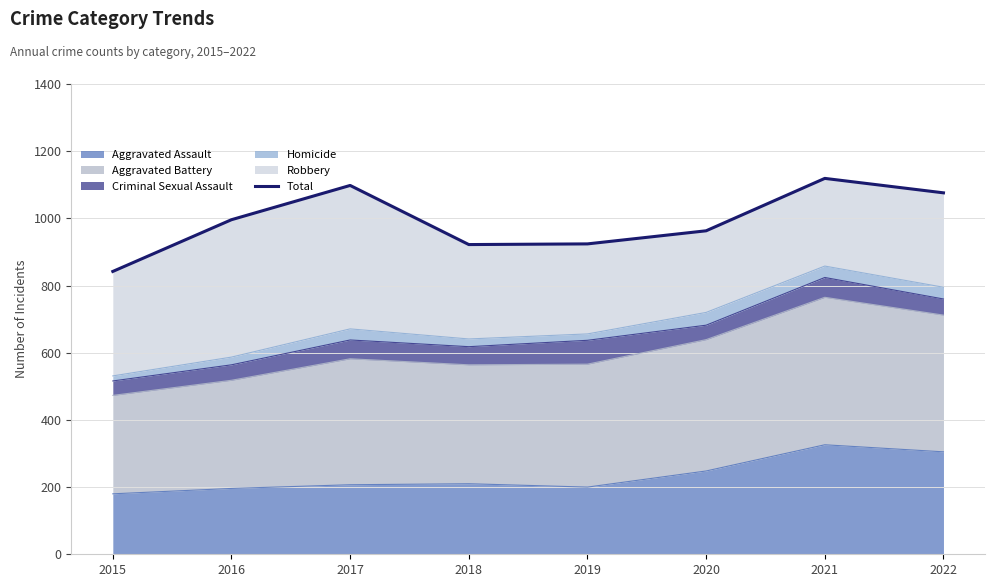

What is the highest value of the Aggravated Assault series?

326